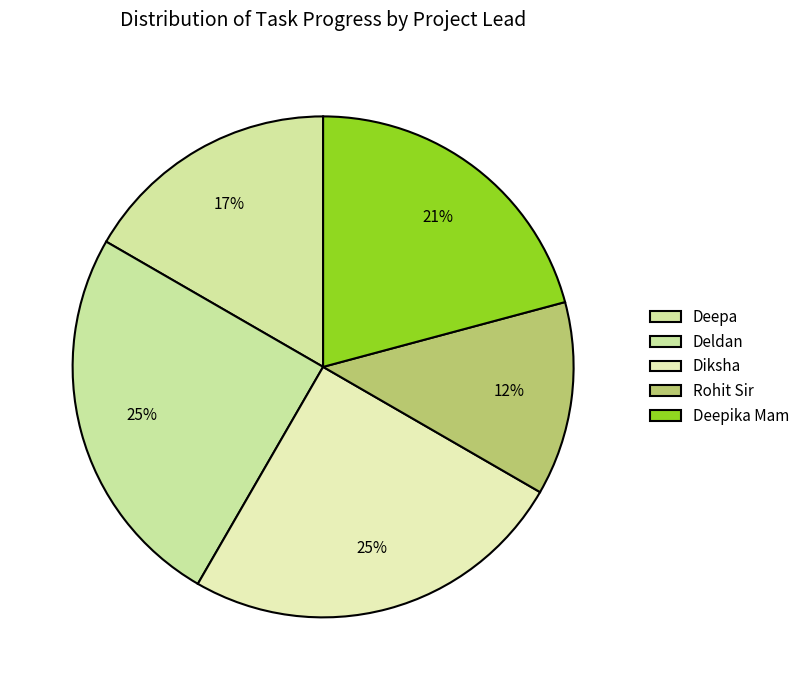

How many slices are in this pie chart?

5